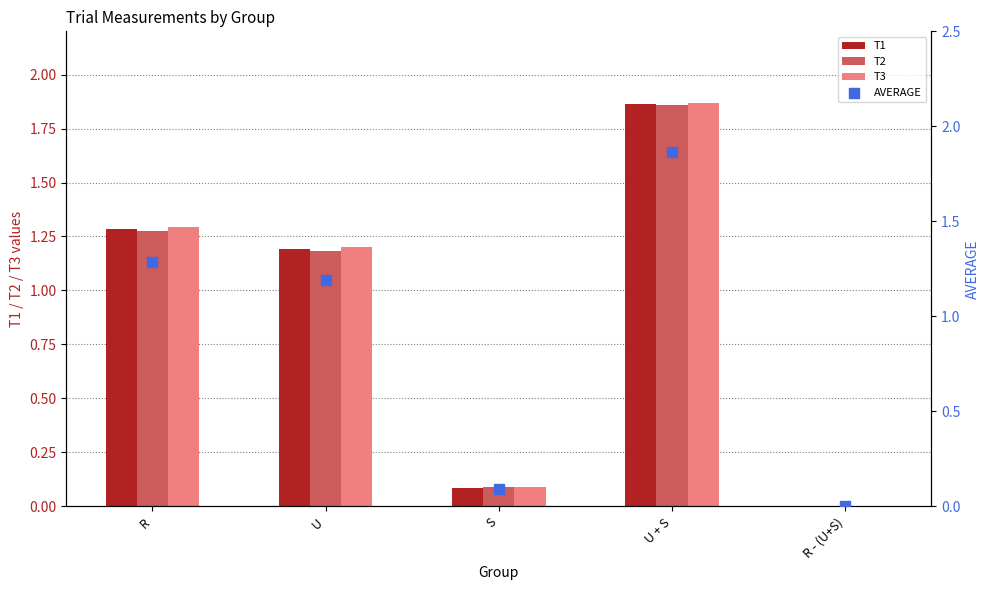

Which series reaches the minimum Y coordinate?

T2